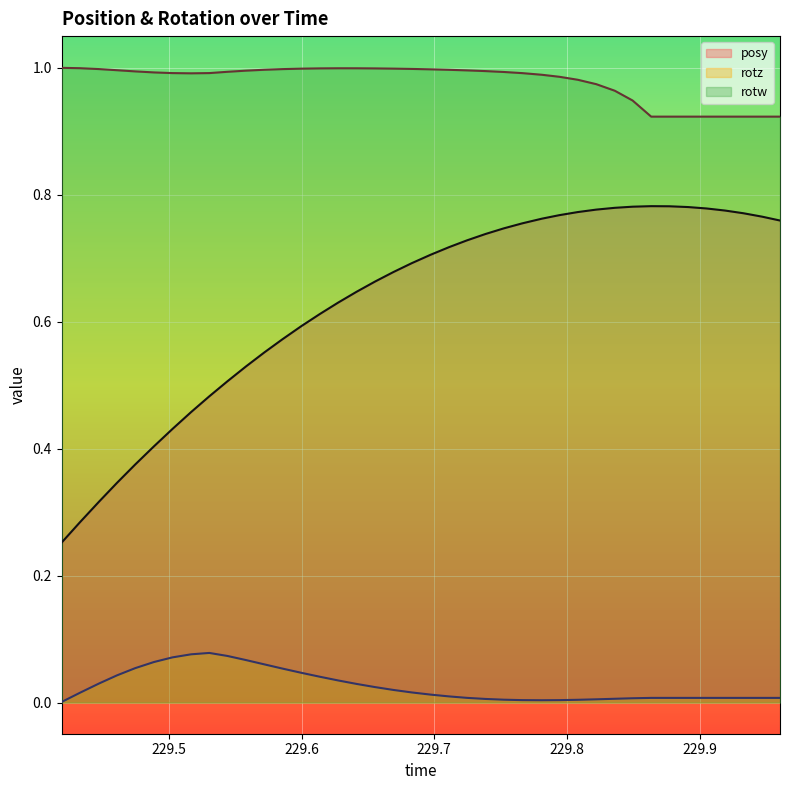

Which series has the largest range (max minus min)?

posy